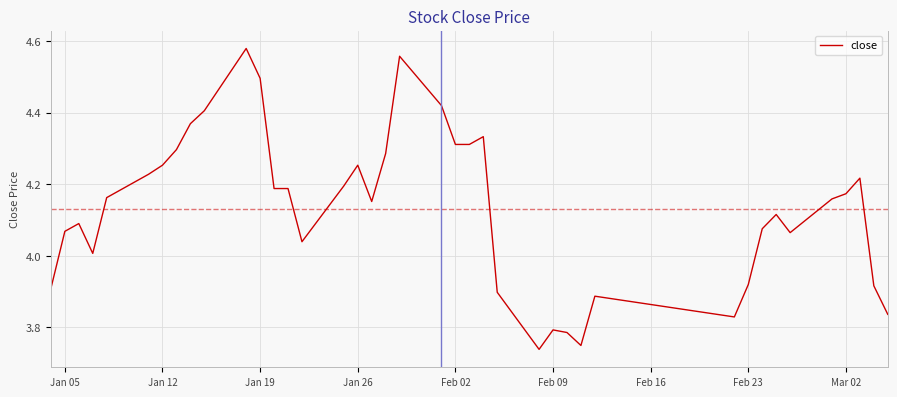

What is the difference between the maximum and minimum values?

0.8